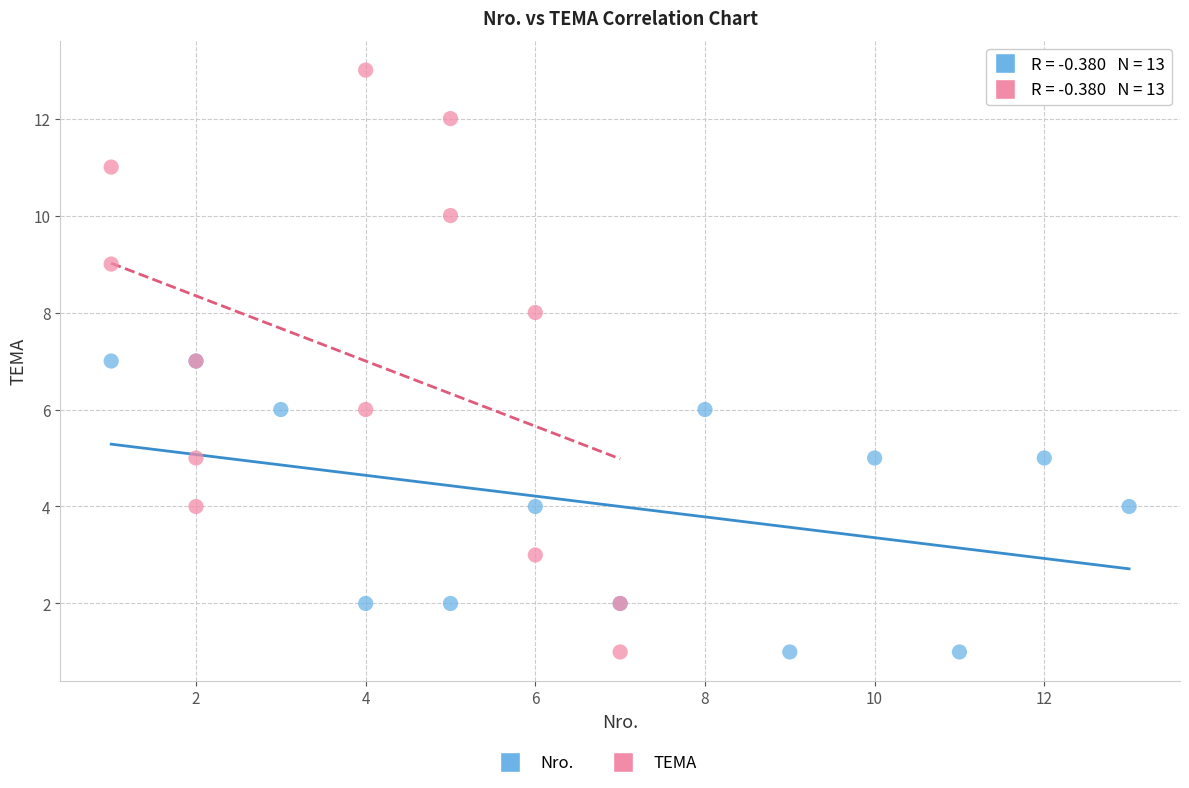

Which series has the largest Y range (max minus min)?

TEMA